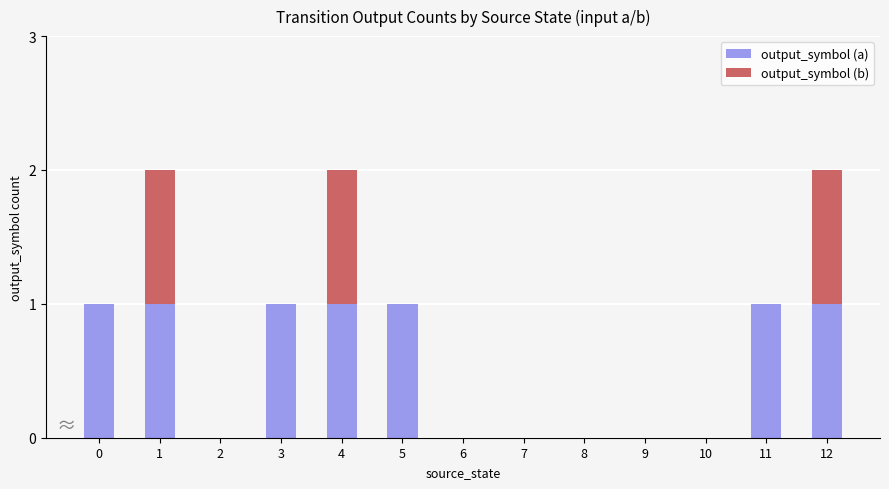

What is the sum of the output_symbol (a) values at 5 and 12?

2